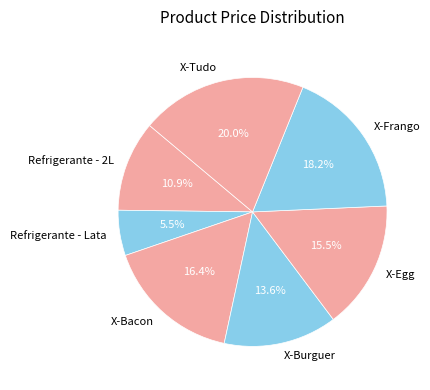

Is the sum of X-Tudo and X-Frango greater than half?

No